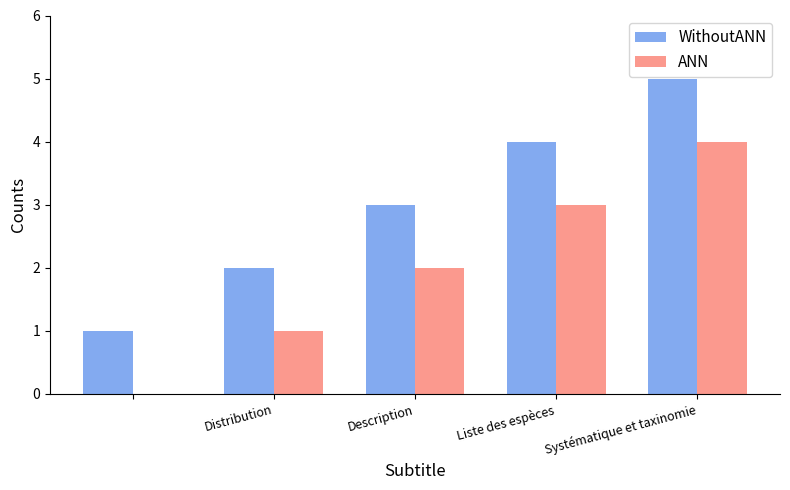

What is the sum of all ANN values?

10